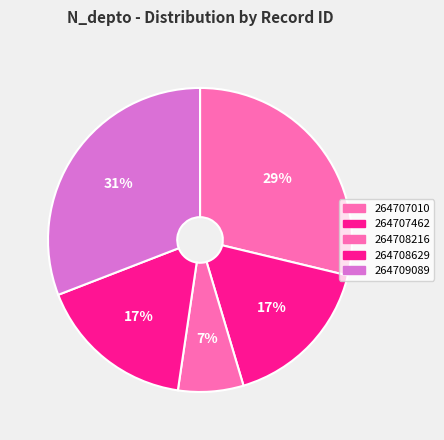

How many segments does this pie chart have?

5